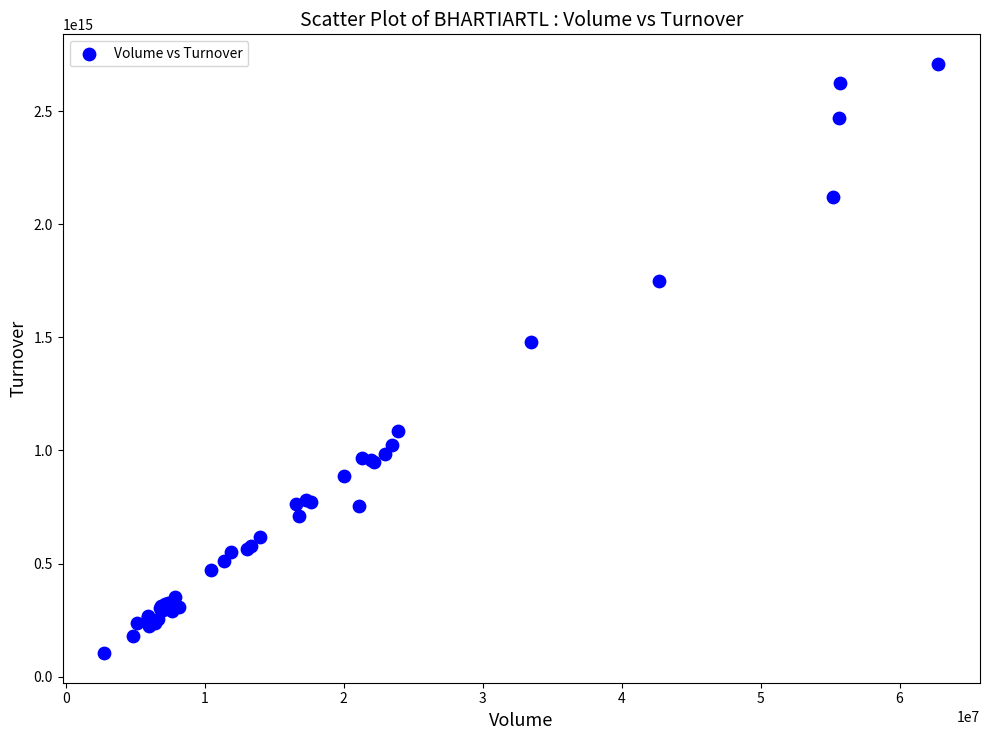

What Y value in the scatter plot is closest to 1406877028535000?

1480555933485000.0